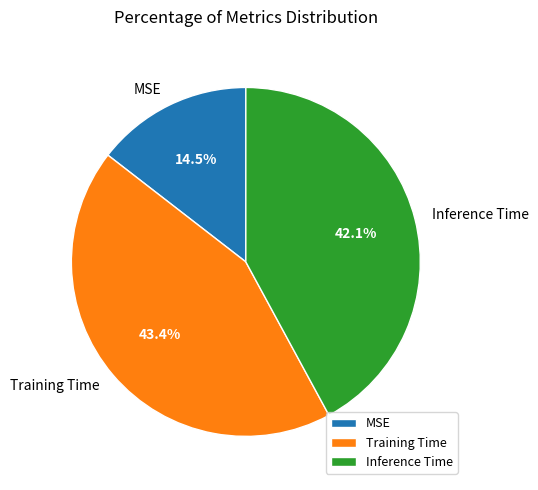

How much of the chart is everything except MSE?

85.5%